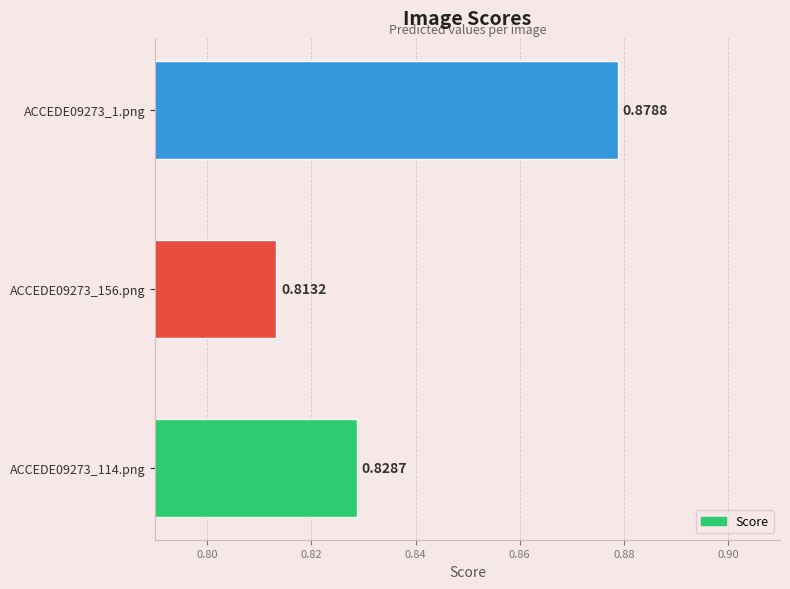

Rank the categories by value from lowest to highest.

ACCEDE09273_156.png, ACCEDE09273_114.png, ACCEDE09273_1.png